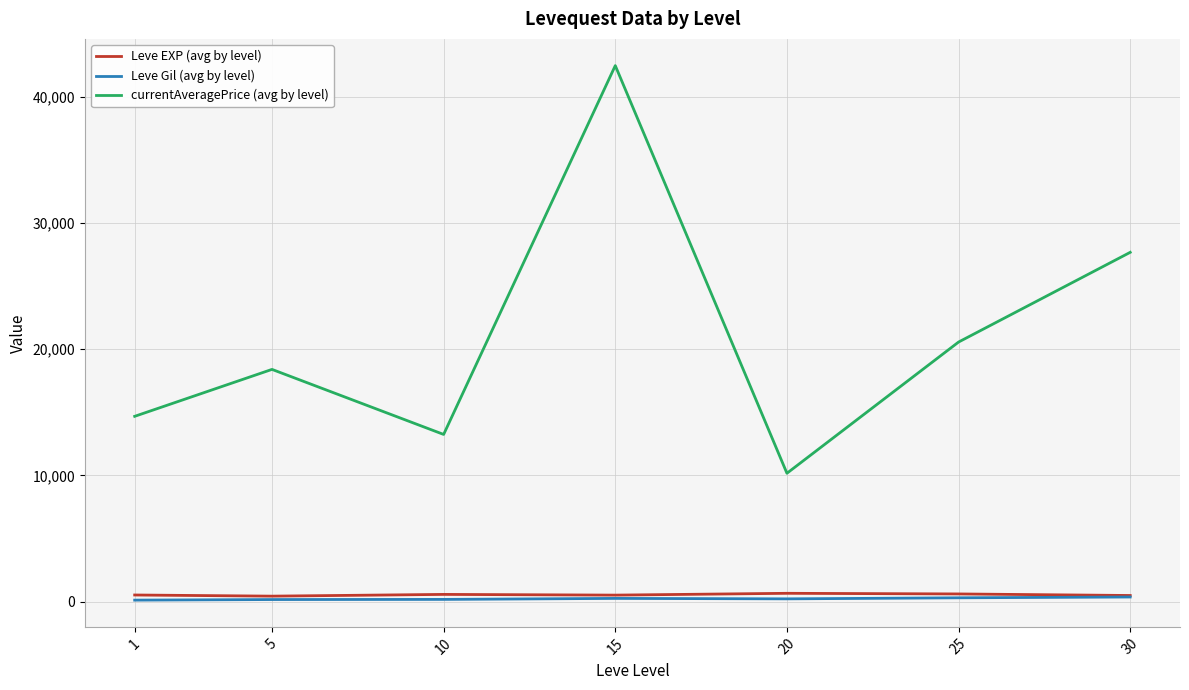

At which category does the chart reach its peak across all series?

15